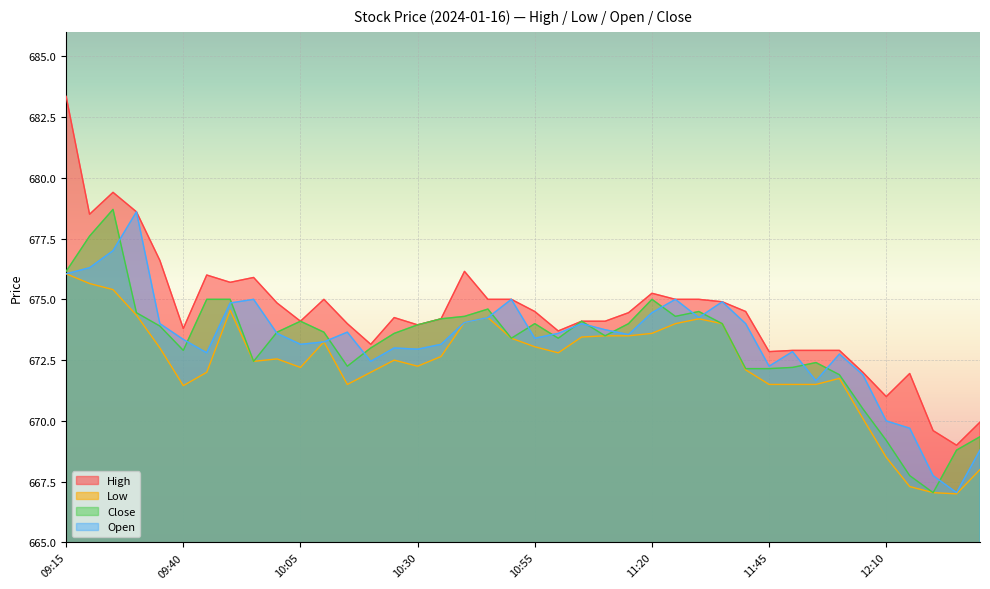

True or false: Low and Close cross at least once.

False